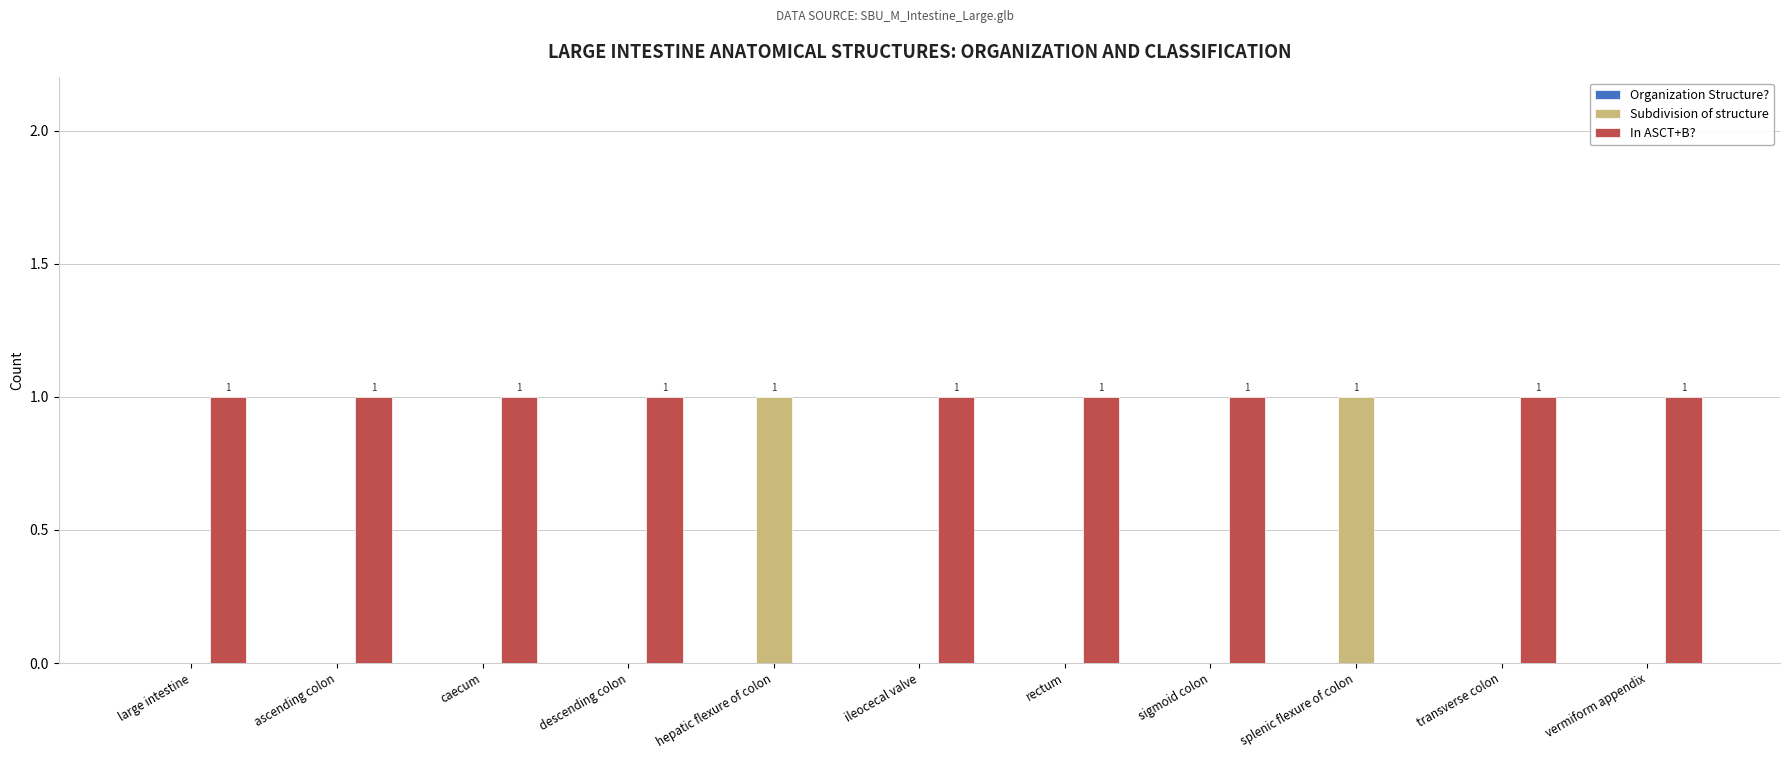

What value does the In ASCT+B? series have at ileocecal valve?

1